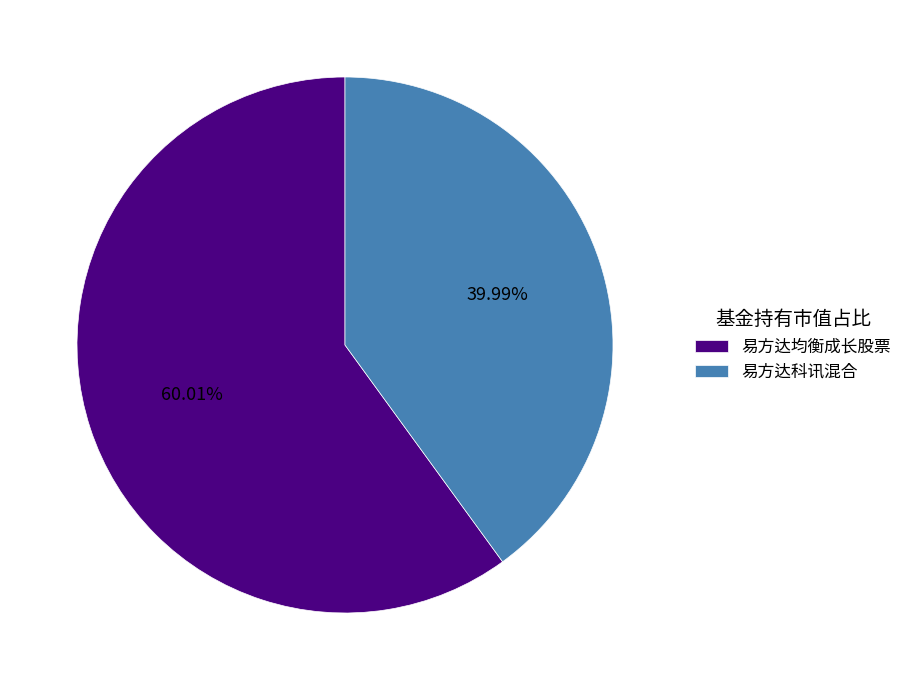

Which category has the biggest portion of the pie?

易方达均衡成长股票